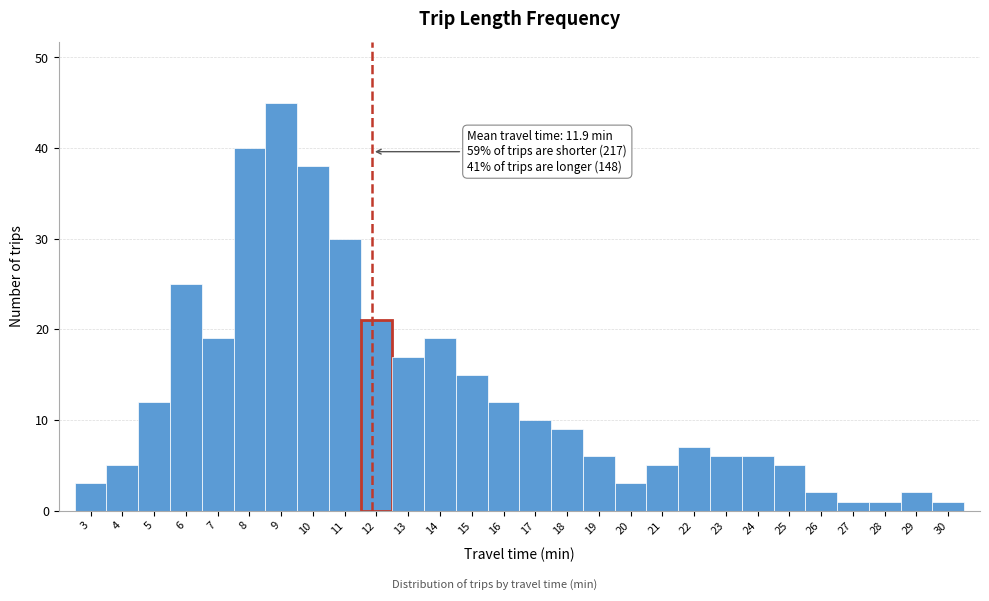

Which range on the x-axis has the tallest bar?

8.5 to 9.5